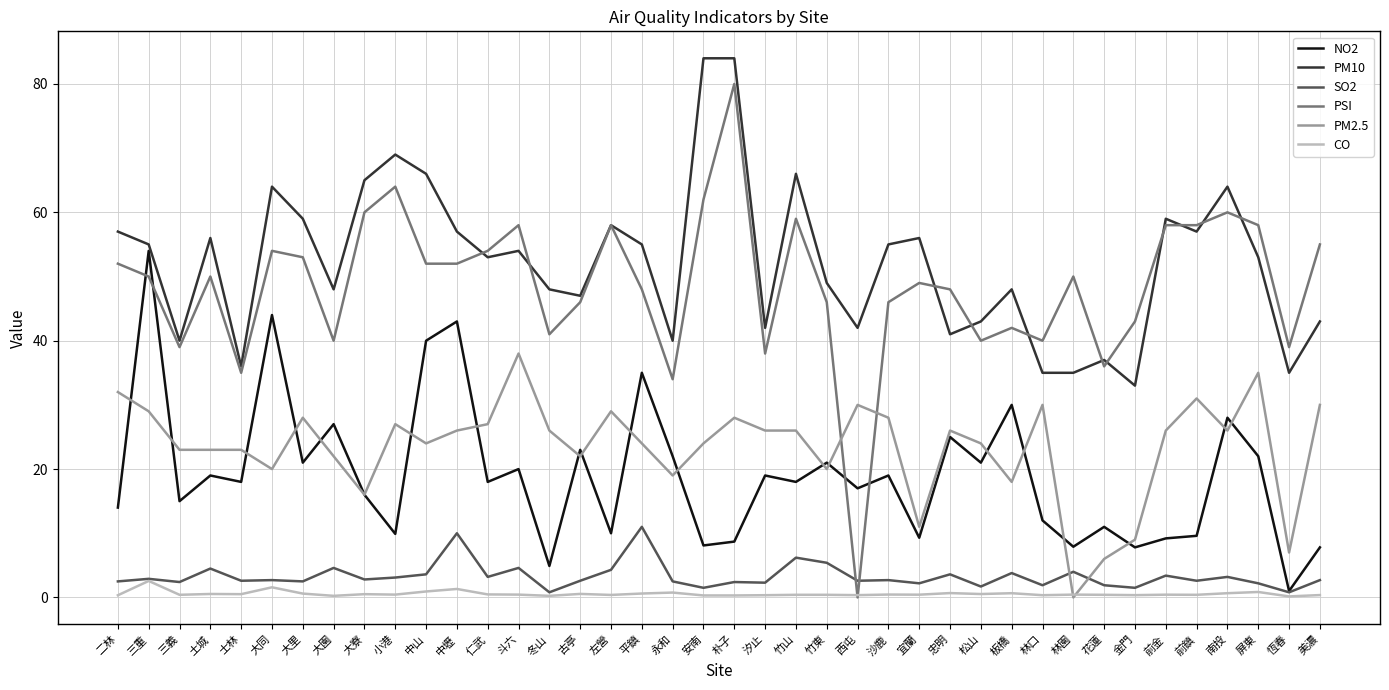

How many lines are shown in the chart?

6